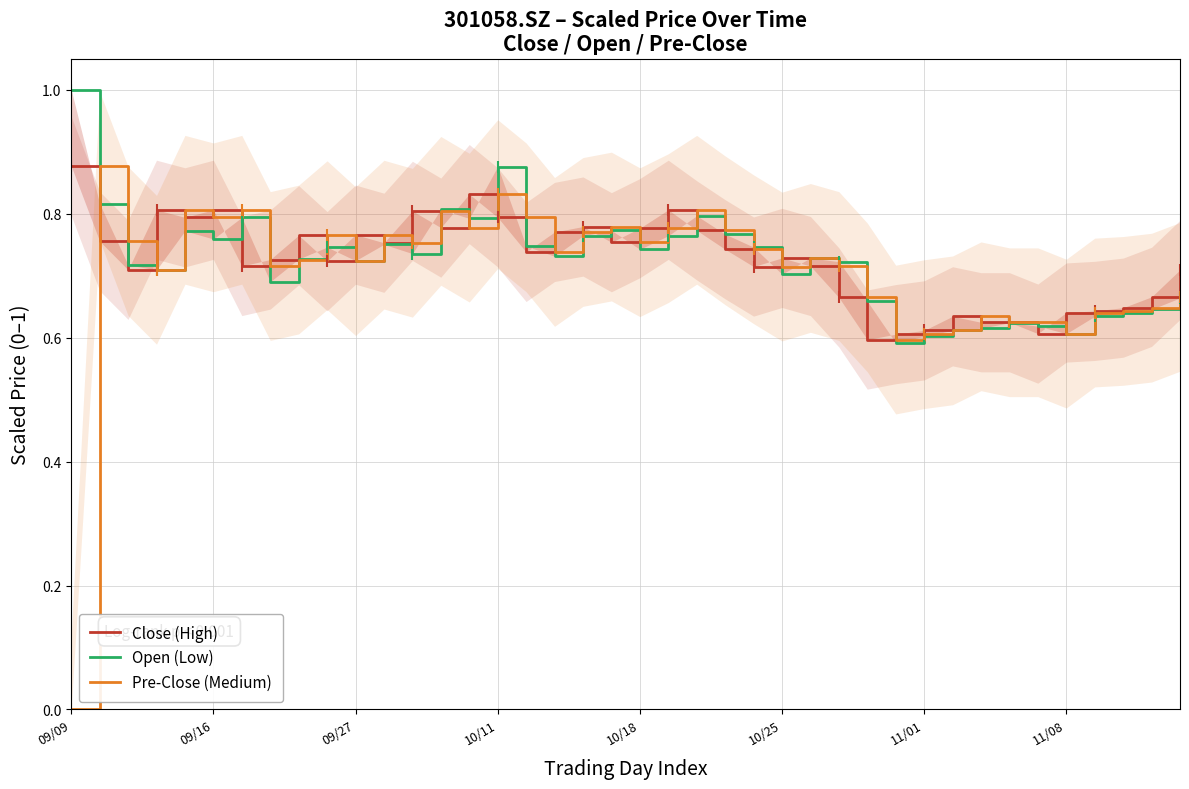

Is it true that Pre-Close (Medium) equals 0.2 at 10/25?

False